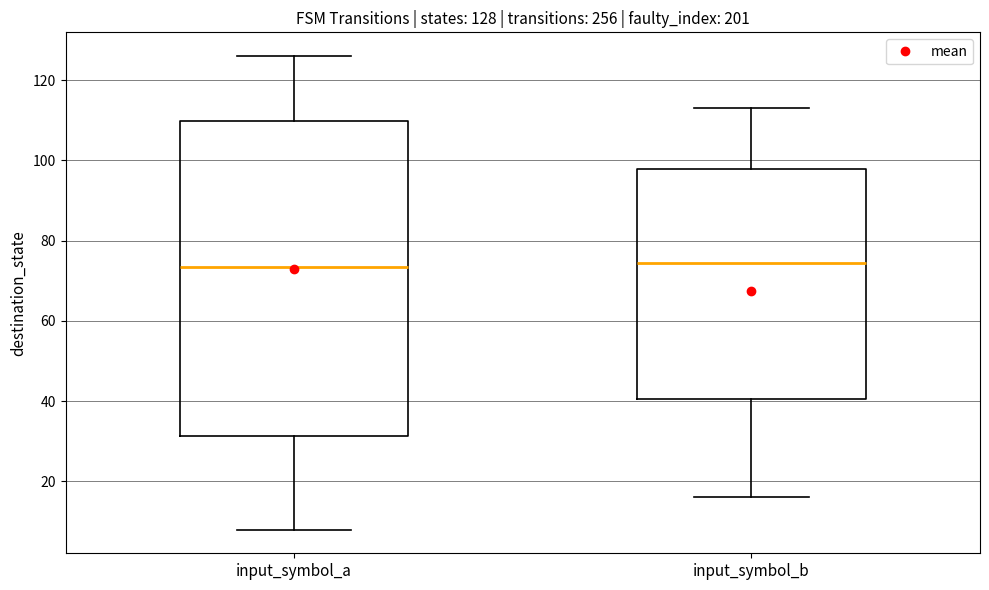

Which box is the tallest, from its lower edge to its upper edge?

input_symbol_a